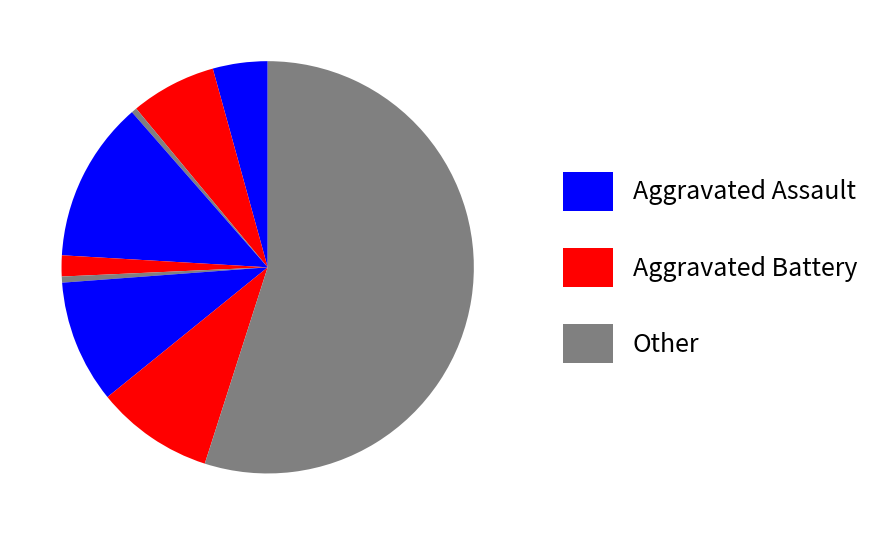

How many segments does this pie chart have?

9